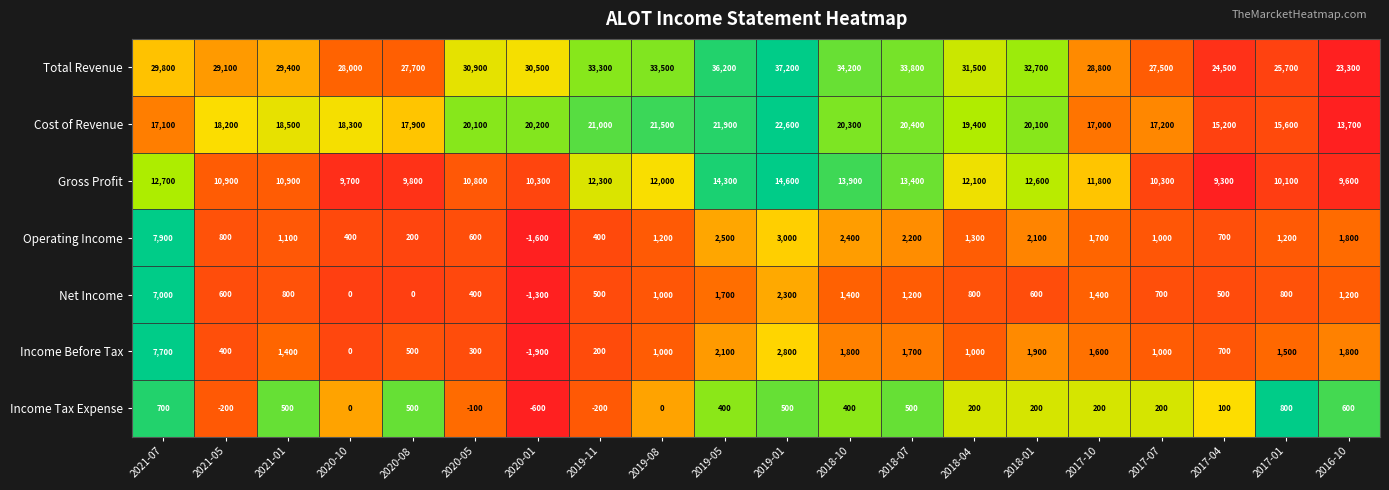

How many values in the Income Tax Expense series are below 200?

7